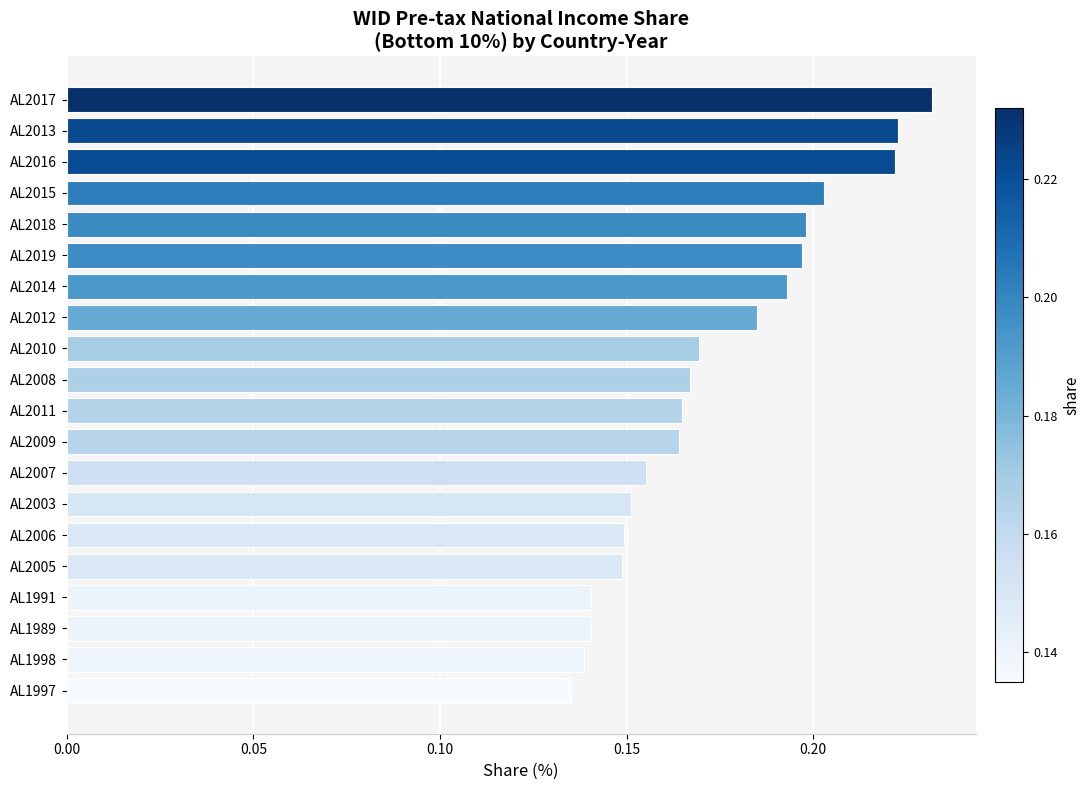

Which has a higher value, AL2011 or AL2018?

AL2018